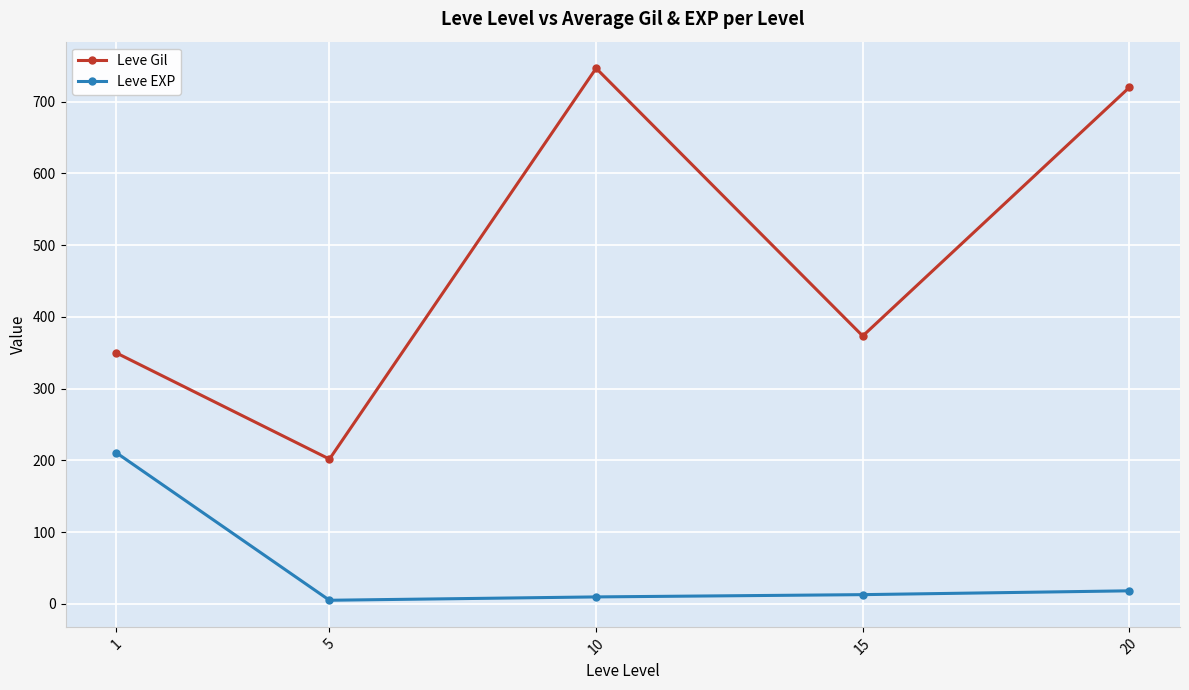

Where is the first local maximum for Leve Gil?

10